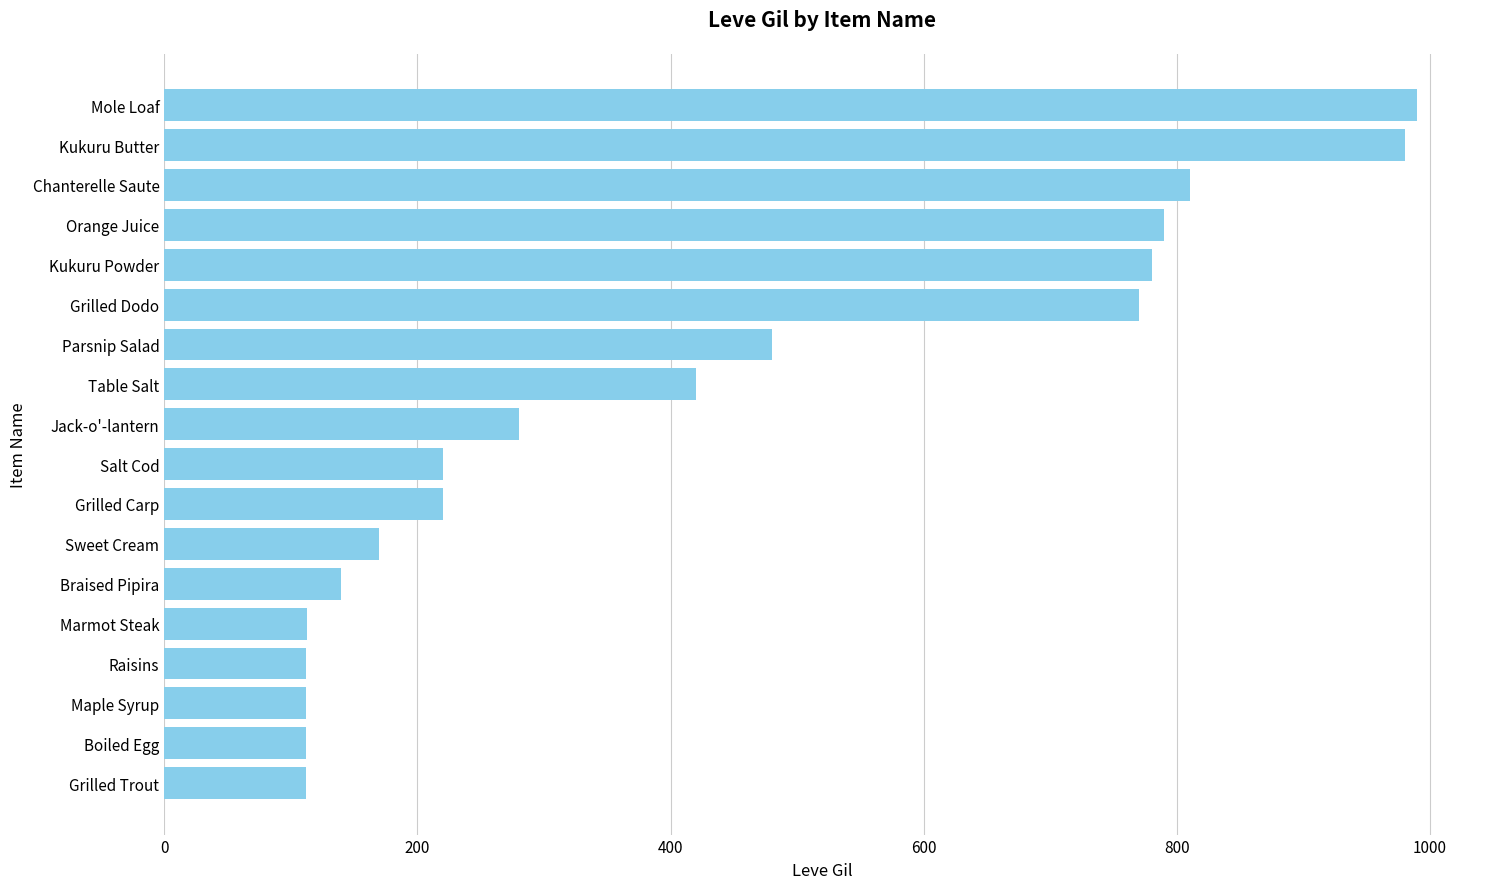

What is the minimum value shown in the chart?

112